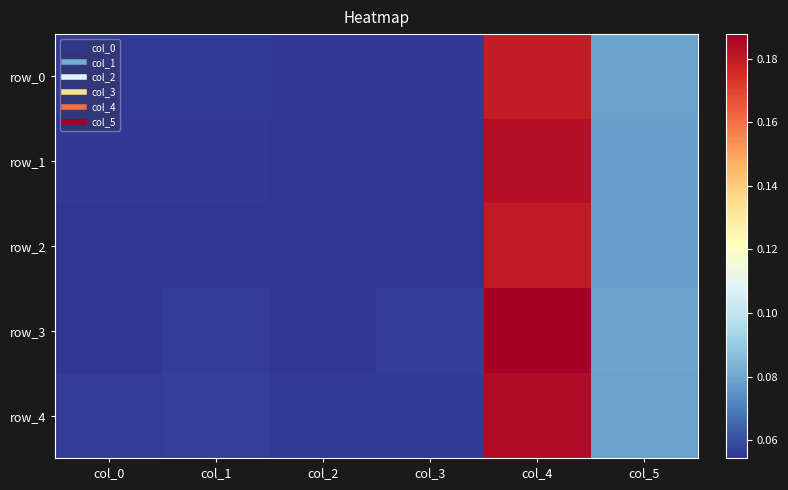

What is the highest value of the row_3 series?

0.2